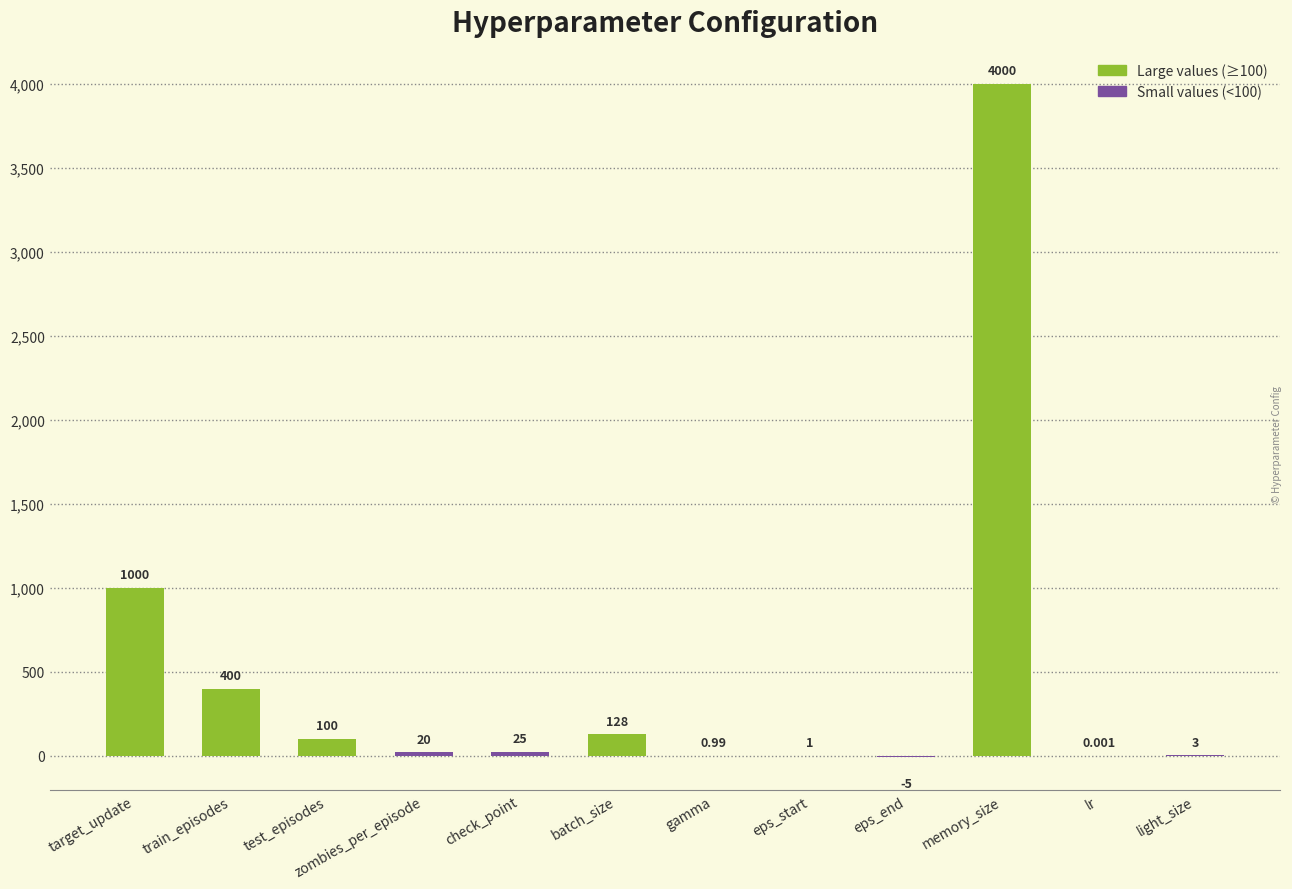

Which has a higher value, lr or check_point?

check_point